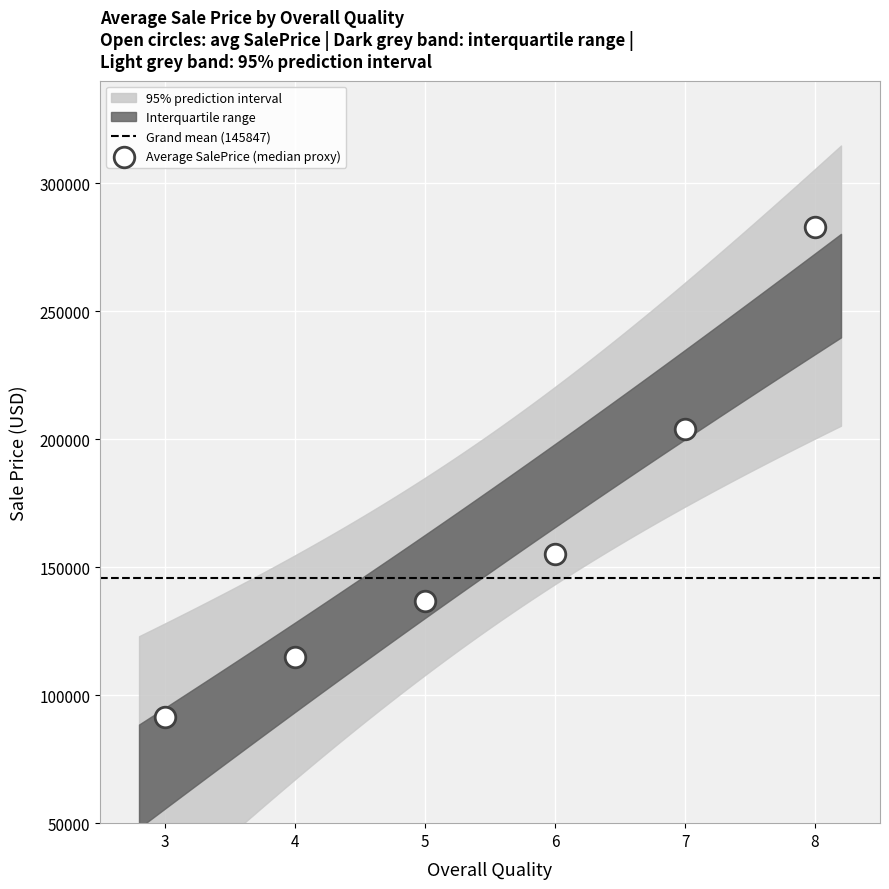

What Y value in the scatter plot is closest to 186983?

203933.3